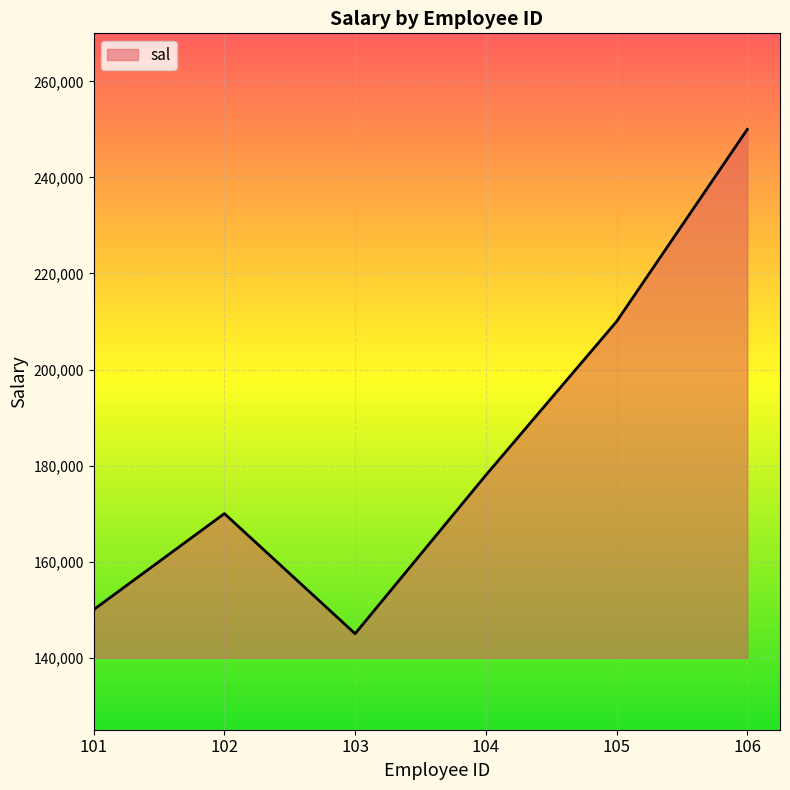

Reading left to right, what are all the values shown in this chart?

101=150000	102=170000	103=145000	104=178000	105=210000	106=250000